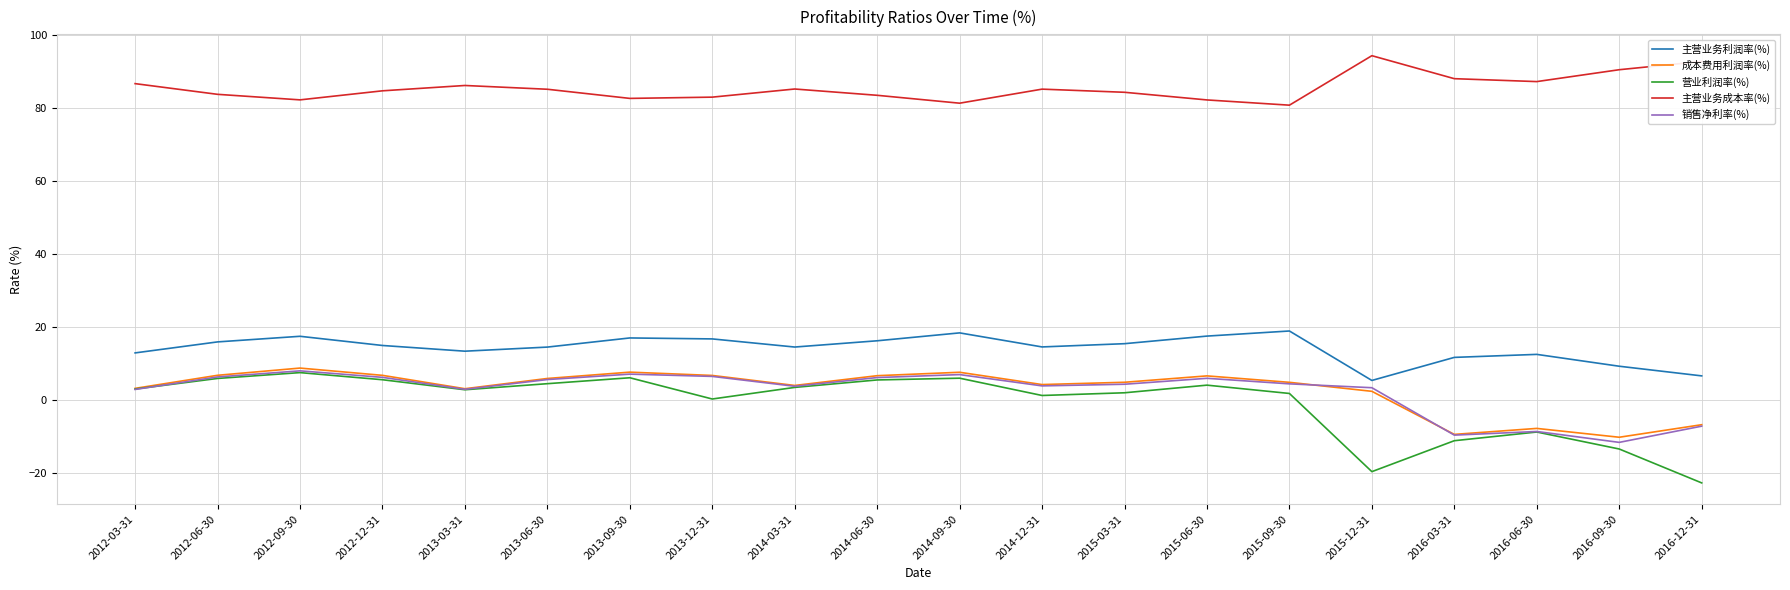

Where is the first local minimum for 营业利润率(%)?

2013-03-31